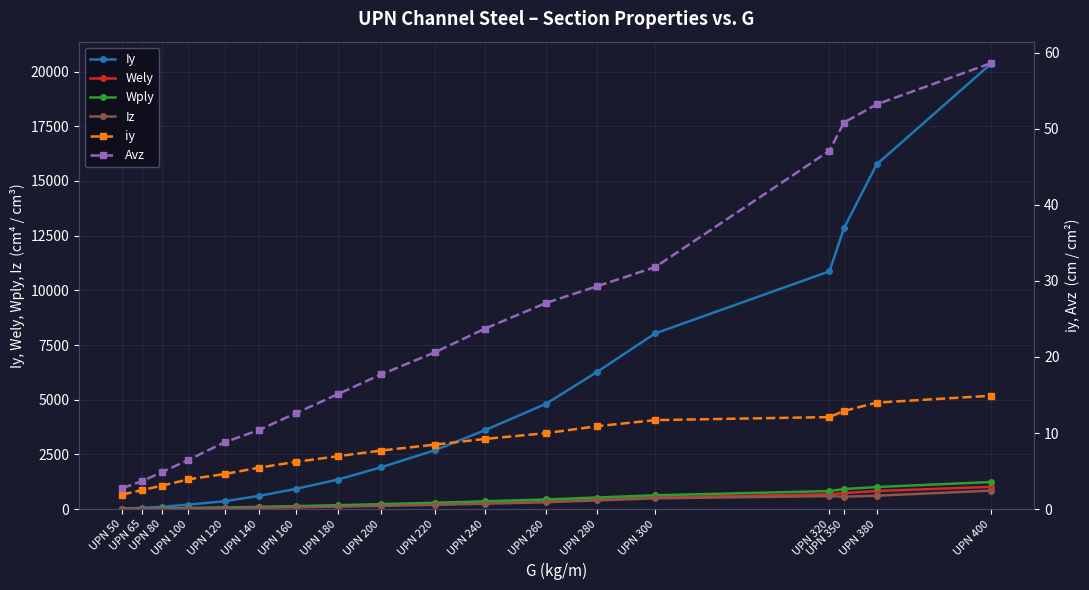

What are all the series names shown in the legend?

Iy, Wely, Wply, Iz, iy, Avz